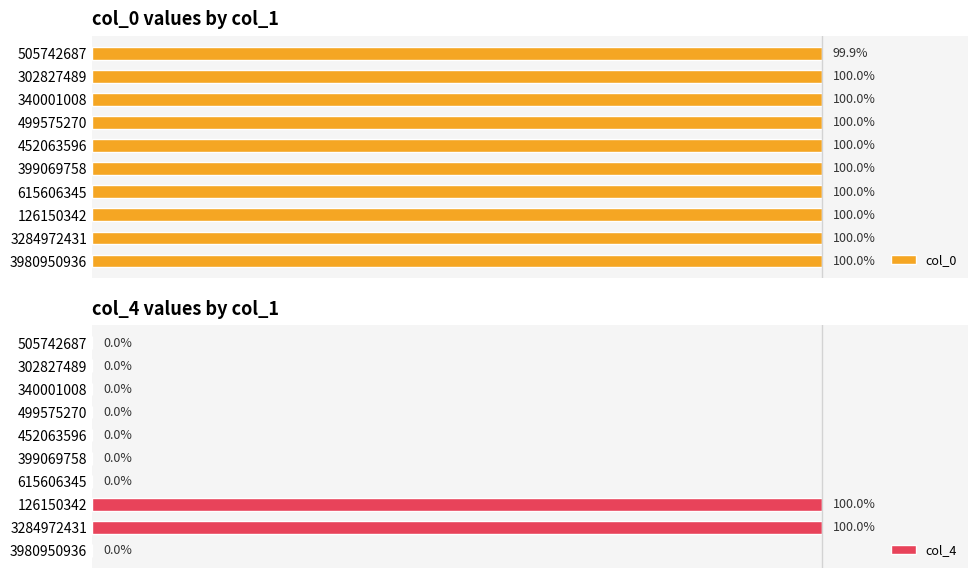

List the series in order of their peak value, highest first.

col_0, col_4